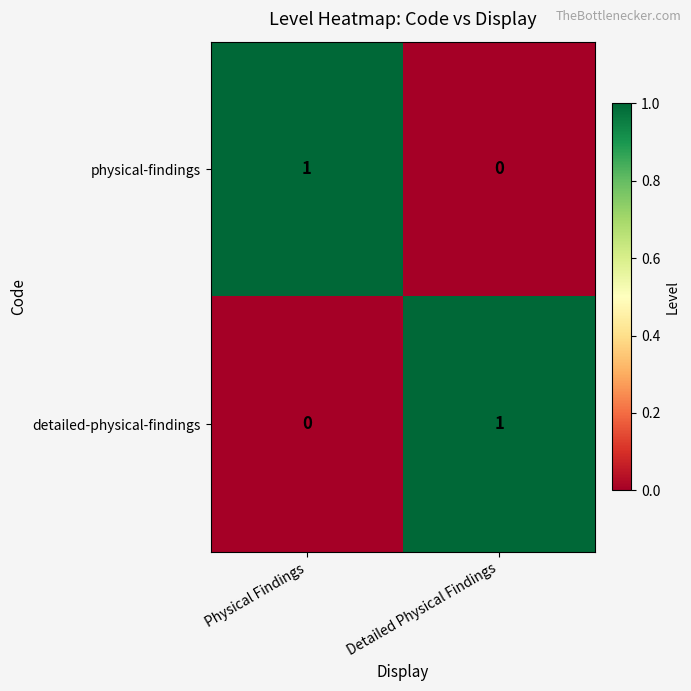

How many series are shown in this chart?

2